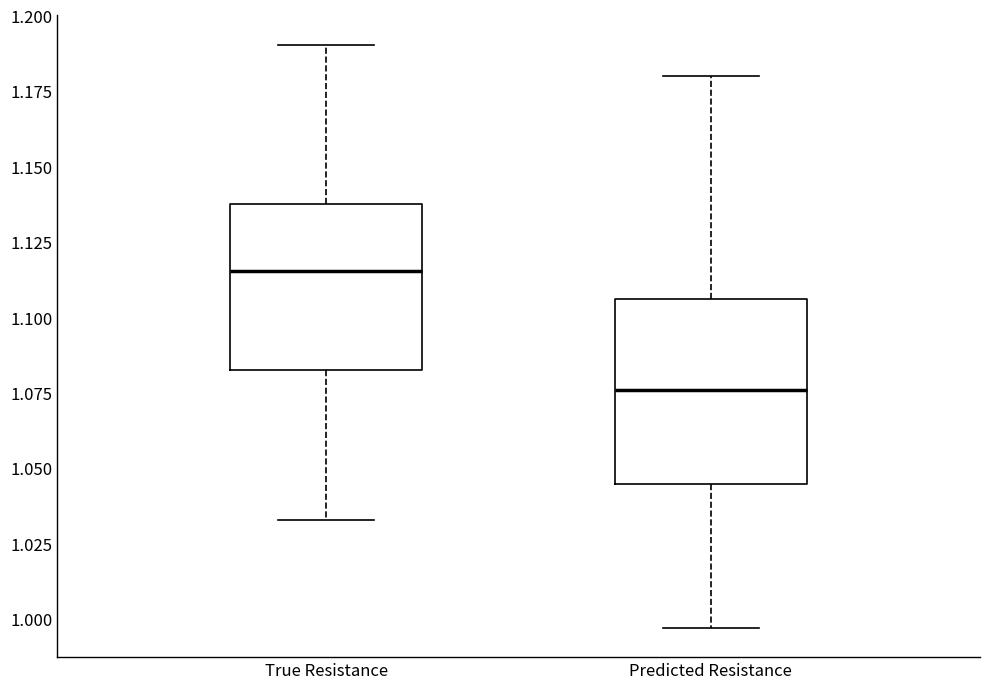

Which box is the tallest, from its lower edge to its upper edge?

Predicted Resistance